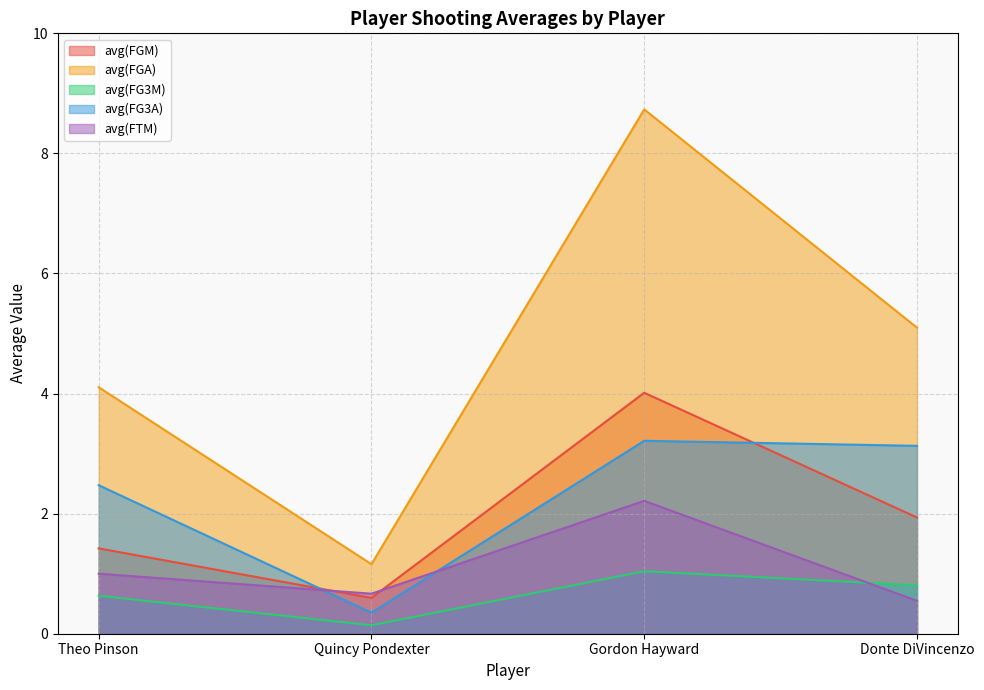

Where is the first local minimum for avg(FG3M)?

Quincy Pondexter